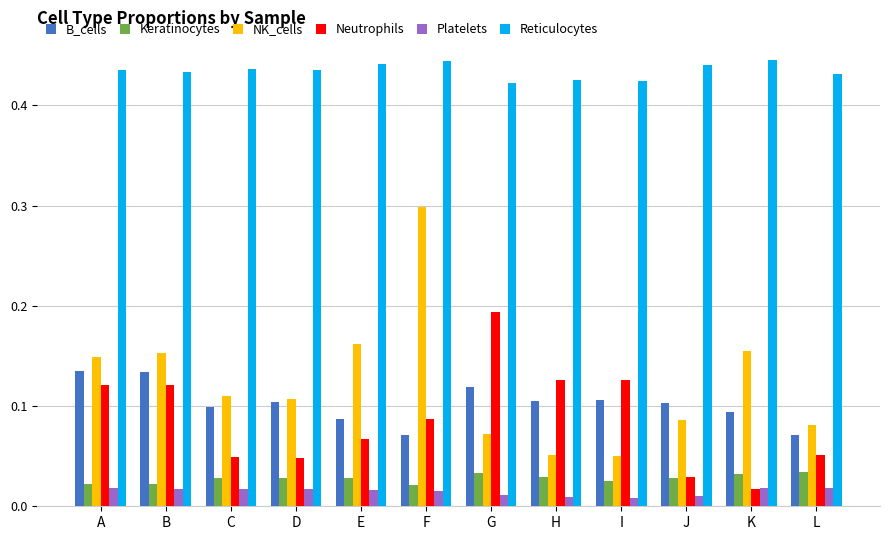

How many bars are there in total?

72